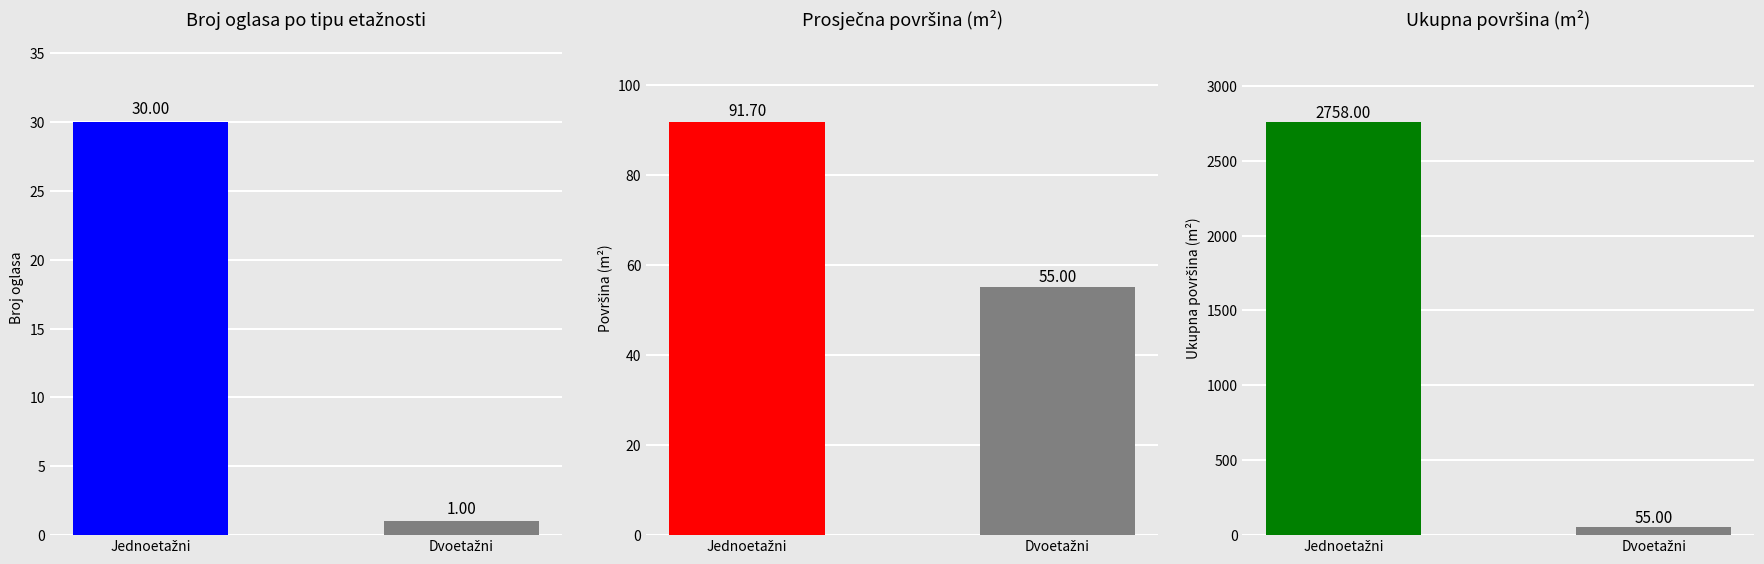

What is the greatest value displayed?

2758.0